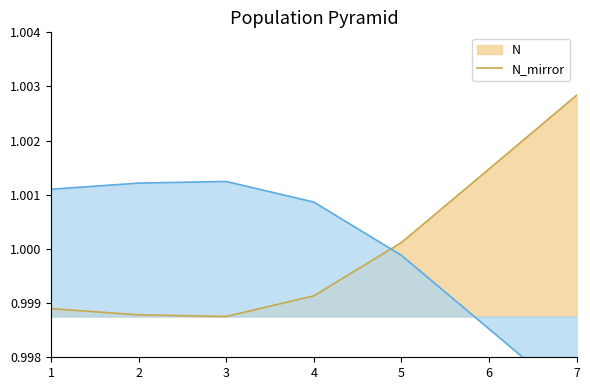

Rank the categories by value from highest to lowest.

3, 2, 1, 4, 5, 6, 7